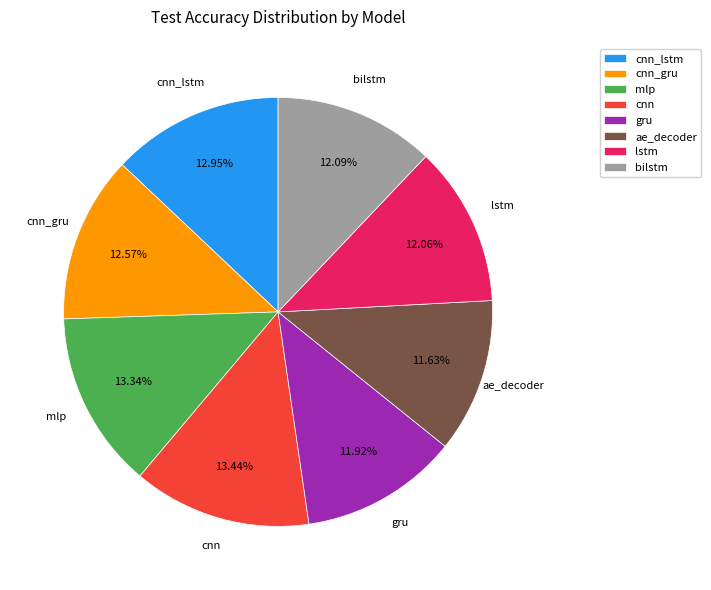

What percentage is the cnn_lstm slice, to the nearest percent?

13%